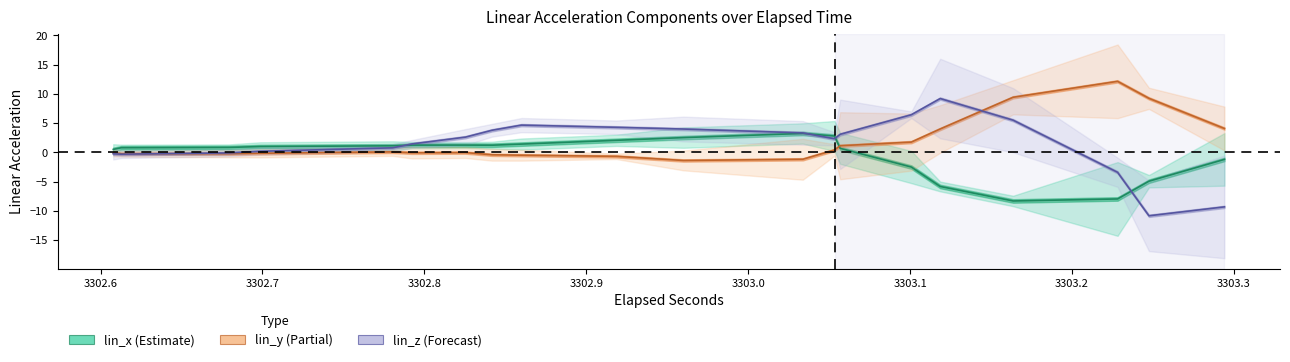

At which category does lin_y center reach its first local valley?

3302.6